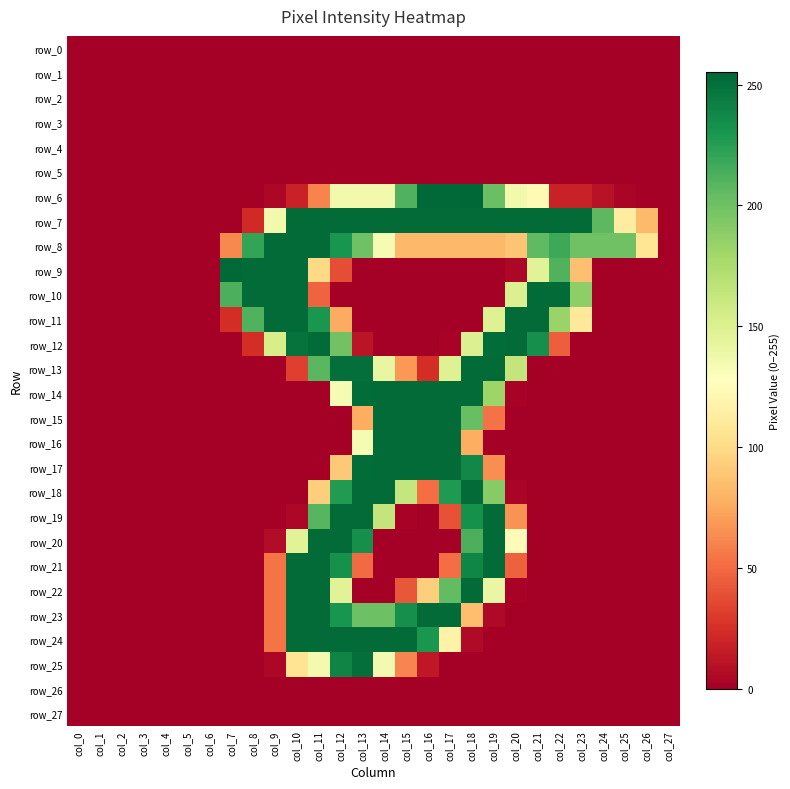

True or false: row_23 has a value of -81 at col_5.

False